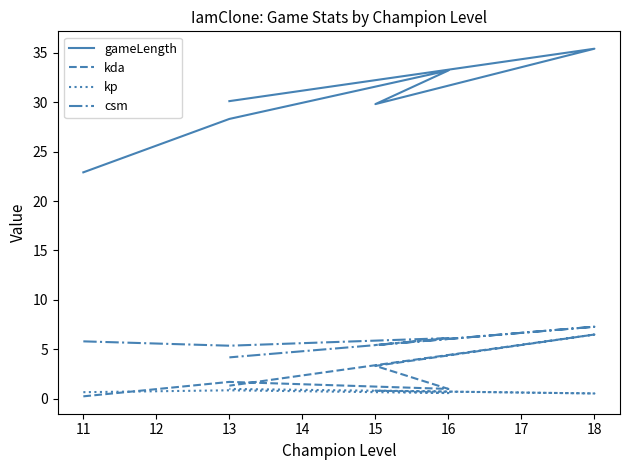

Reading left to right, extract all data points from this chart.

gameLength: 22.9	28.3	33.2	29.8	35.4	30.1
kda: 0.2	1.7	1.0	3.3	6.5	1.3
kp: 0.7	0.9	0.6	0.8	0.5	1.0
csm: 5.8	5.4	6.1	5.4	7.3	4.2